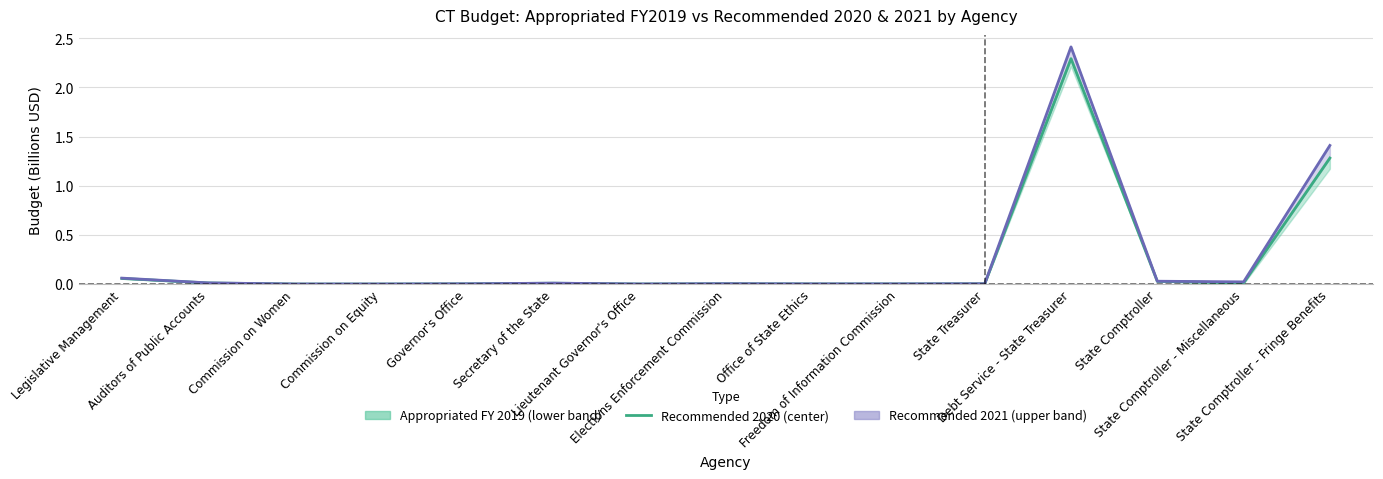

What is the sum of all Recommended 2021 (line) values?

4.0